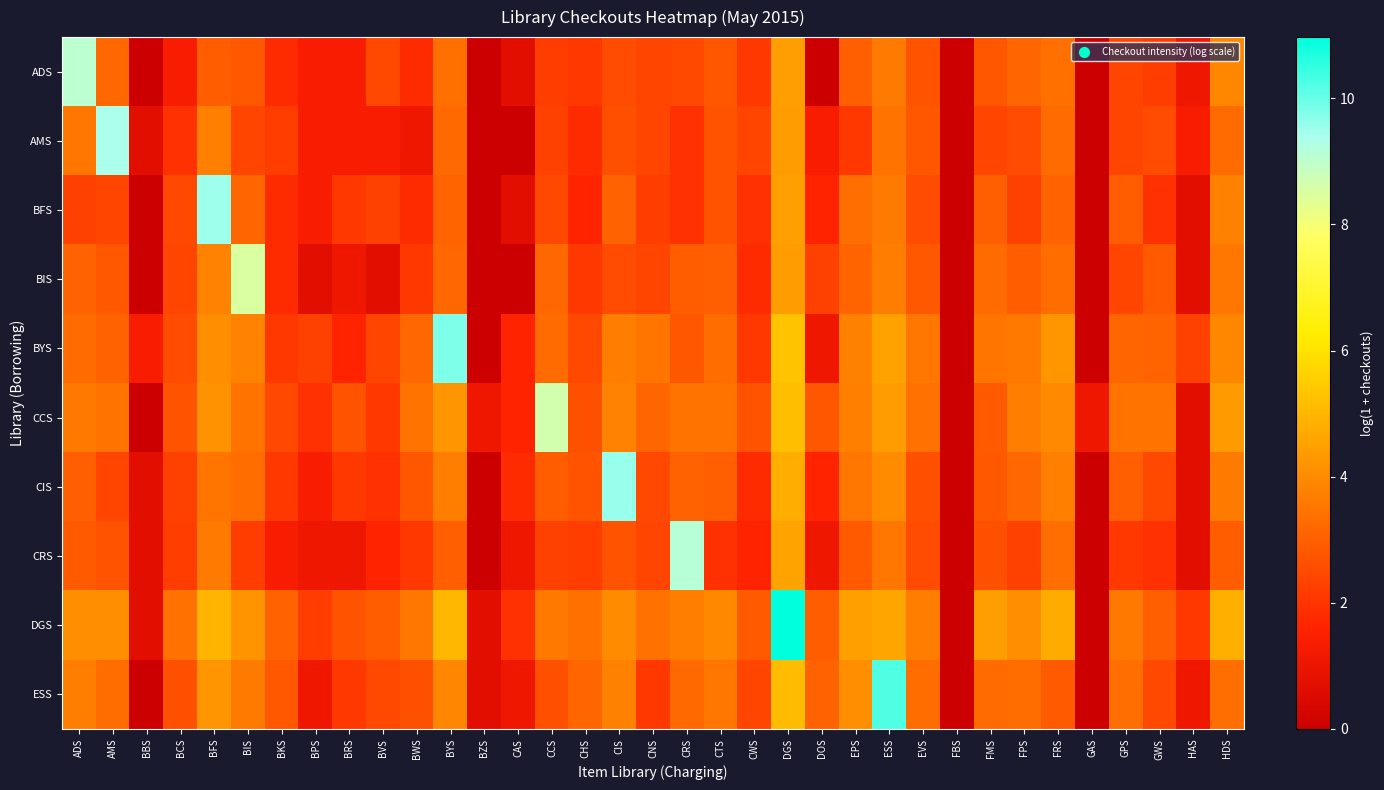

Reading left to right, extract all data points from this chart.

ADS: ADS=9.1	AMS=3.2	BBS=0.0	BCS=1.4	BFS=2.9	BIS=2.8	BKS=1.8	BPS=1.4	BRS=1.4	BVS=2.5	BWS=1.8	BYS=3.4	BZS=0.0	CAS=0.7	CCS=2.2	CHS=2.1	CIS=2.6	CNS=2.4	CRS=2.5	CTS=2.8	CWS=2.1	DGS=4.4	DOS=0.0	EPS=3.0	ESS=3.6	EVS=2.7	FBS=0.0	FMS=2.8	FPS=3.1	FRS=3.4	GAS=0.0	GPS=2.4	GWS=2.2	HAS=1.1	HDS=3.9
AMS: ADS=3.5	AMS=9.4	BBS=0.7	BCS=1.9	BFS=3.7	BIS=2.4	BKS=2.2	BPS=1.4	BRS=1.4	BVS=1.4	BWS=1.1	BYS=3.2	BZS=0.0	CAS=0.0	CCS=2.3	CHS=1.8	CIS=2.6	CNS=2.4	CRS=1.9	CTS=2.7	CWS=2.4	DGS=4.4	DOS=1.4	EPS=2.1	ESS=3.4	EVS=2.8	FBS=0.0	FMS=2.4	FPS=2.6	FRS=3.3	GAS=0.0	GPS=2.4	GWS=2.6	HAS=1.4	HDS=3.3
BFS: ADS=2.3	AMS=2.4	BBS=0.0	BCS=2.5	BFS=9.5	BIS=3.1	BKS=1.8	BPS=1.4	BRS=2.1	BVS=2.3	BWS=1.8	BYS=3.1	BZS=0.0	CAS=0.7	CCS=2.5	CHS=1.6	CIS=3.0	CNS=2.2	CRS=1.9	CTS=2.7	CWS=1.9	DGS=4.5	DOS=1.6	EPS=3.3	ESS=3.6	EVS=2.6	FBS=0.0	FMS=3.0	FPS=2.3	FRS=3.0	GAS=0.0	GPS=2.9	GWS=1.9	HAS=0.7	HDS=3.8
BIS: ADS=3.0	AMS=2.8	BBS=0.0	BCS=2.4	BFS=3.8	BIS=8.5	BKS=1.8	BPS=0.7	BRS=1.1	BVS=0.7	BWS=2.1	BYS=3.2	BZS=0.0	CAS=0.0	CCS=3.2	CHS=2.1	CIS=2.6	CNS=2.4	CRS=2.9	CTS=3.0	CWS=1.8	DGS=4.4	DOS=2.3	EPS=3.1	ESS=3.7	EVS=2.8	FBS=0.0	FMS=3.3	FPS=2.9	FRS=3.3	GAS=0.0	GPS=2.4	GWS=2.9	HAS=0.7	HDS=3.6
BYS: ADS=3.3	AMS=3.0	BBS=1.4	BCS=2.6	BFS=4.1	BIS=3.8	BKS=2.1	BPS=2.3	BRS=1.6	BVS=2.4	BWS=3.2	BYS=9.8	BZS=0.0	CAS=1.6	CCS=3.3	CHS=2.5	CIS=3.7	CNS=3.5	CRS=2.8	CTS=3.3	CWS=2.1	DGS=5.3	DOS=1.1	EPS=3.8	ESS=4.5	EVS=3.6	FBS=0.0	FMS=3.5	FPS=3.6	FRS=4.3	GAS=0.0	GPS=3.1	GWS=3.1	HAS=2.3	HDS=3.9
CCS: ADS=3.6	AMS=3.4	BBS=0.0	BCS=2.7	BFS=4.2	BIS=3.5	BKS=2.5	BPS=1.9	BRS=2.7	BVS=2.1	BWS=3.4	BYS=4.2	BZS=1.1	CAS=1.6	CCS=8.7	CHS=2.6	CIS=3.8	CNS=3.1	CRS=3.5	CTS=3.5	CWS=2.7	DGS=5.2	DOS=2.8	EPS=3.7	ESS=4.4	EVS=3.4	FBS=0.0	FMS=2.9	FPS=3.7	FRS=4.0	GAS=1.1	GPS=3.5	GWS=3.4	HAS=0.7	HDS=4.3
CIS: ADS=3.0	AMS=2.4	BBS=0.7	BCS=2.3	BFS=3.5	BIS=3.3	BKS=2.1	BPS=1.4	BRS=2.1	BVS=1.9	BWS=2.8	BYS=3.7	BZS=0.0	CAS=1.8	CCS=2.9	CHS=2.7	CIS=9.6	CNS=2.5	CRS=3.0	CTS=3.0	CWS=1.8	DGS=4.8	DOS=1.6	EPS=3.5	ESS=4.0	EVS=2.6	FBS=0.0	FMS=2.8	FPS=3.2	FRS=3.7	GAS=0.0	GPS=3.0	GWS=2.5	HAS=0.7	HDS=3.6
CRS: ADS=2.9	AMS=2.7	BBS=0.7	BCS=2.2	BFS=3.6	BIS=2.2	BKS=1.4	BPS=1.1	BRS=1.1	BVS=1.6	BWS=2.1	BYS=3.0	BZS=0.0	CAS=1.1	CCS=2.3	CHS=2.2	CIS=2.7	CNS=2.4	CRS=9.1	CTS=1.9	CWS=1.6	DGS=4.5	DOS=1.1	EPS=2.9	ESS=3.6	EVS=2.6	FBS=0.0	FMS=2.6	FPS=2.3	FRS=3.3	GAS=0.0	GPS=2.1	GWS=1.9	HAS=0.7	HDS=2.9
DGS: ADS=4.1	AMS=4.1	BBS=0.7	BCS=3.4	BFS=5.0	BIS=4.2	BKS=3.0	BPS=2.2	BRS=2.7	BVS=2.9	BWS=3.6	BYS=5.0	BZS=0.7	CAS=1.9	CCS=3.6	CHS=3.4	CIS=4.0	CNS=3.4	CRS=3.7	CTS=3.9	CWS=2.9	DGS=11.0	DOS=2.9	EPS=4.5	ESS=4.6	EVS=3.7	FBS=0.0	FMS=4.4	FPS=4.1	FRS=4.7	GAS=0.0	GPS=3.6	GWS=3.0	HAS=2.1	HDS=4.8
ESS: ADS=3.7	AMS=3.3	BBS=0.0	BCS=2.6	BFS=4.2	BIS=3.6	BKS=2.8	BPS=1.1	BRS=2.1	BVS=2.5	BWS=2.6	BYS=3.9	BZS=0.7	CAS=1.1	CCS=2.6	CHS=3.1	CIS=3.8	CNS=2.1	CRS=3.2	CTS=3.5	CWS=2.4	DGS=5.1	DOS=3.0	EPS=4.1	ESS=10.2	EVS=3.3	FBS=0.0	FMS=3.3	FPS=3.3	FRS=2.9	GAS=0.0	GPS=3.3	GWS=2.5	HAS=1.1	HDS=3.3